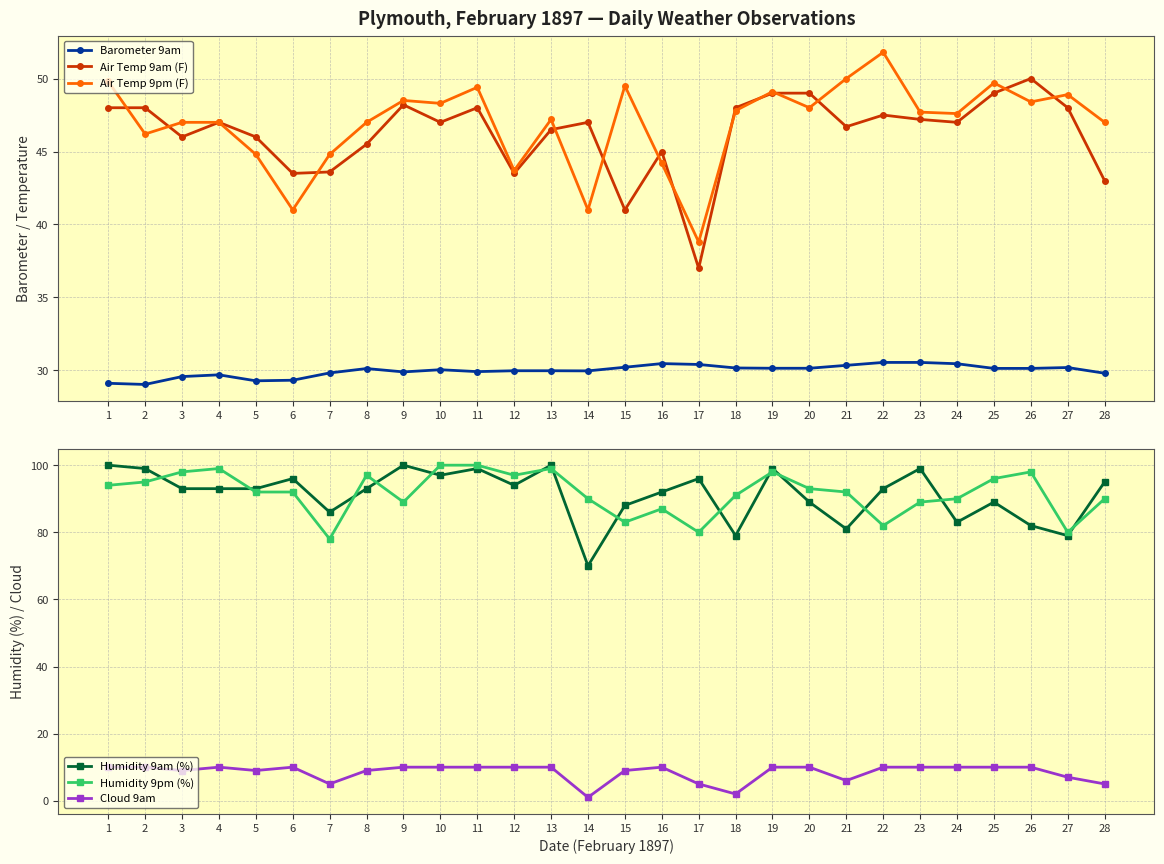

Rank the series at 2 from highest to lowest value.

Humidity 9am (%), Humidity 9pm (%), Air Temp 9am (F), Air Temp 9pm (F), Barometer 9am, Cloud 9am